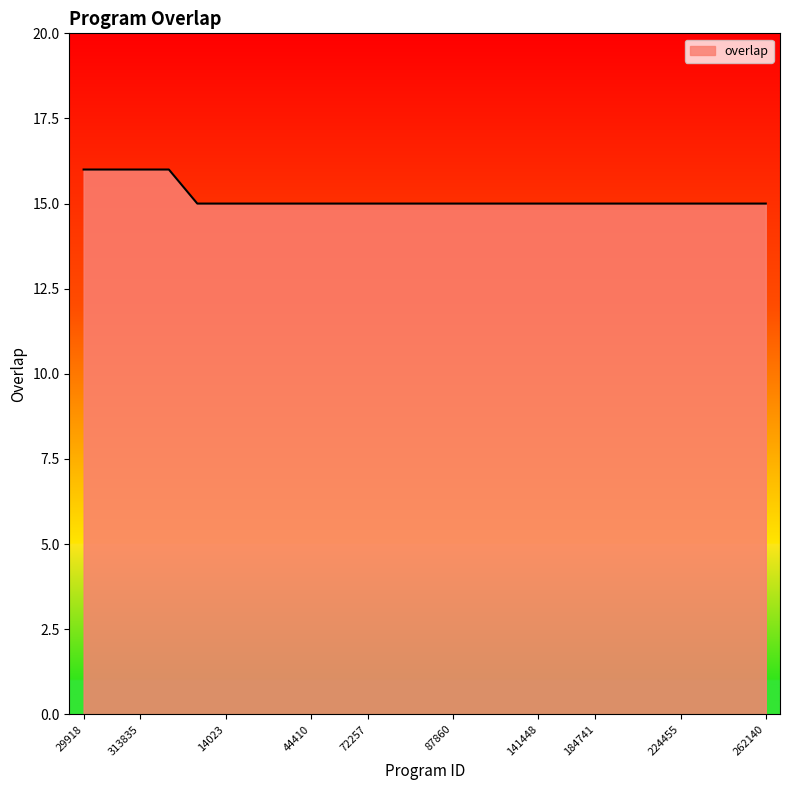

What is the greatest value displayed?

16